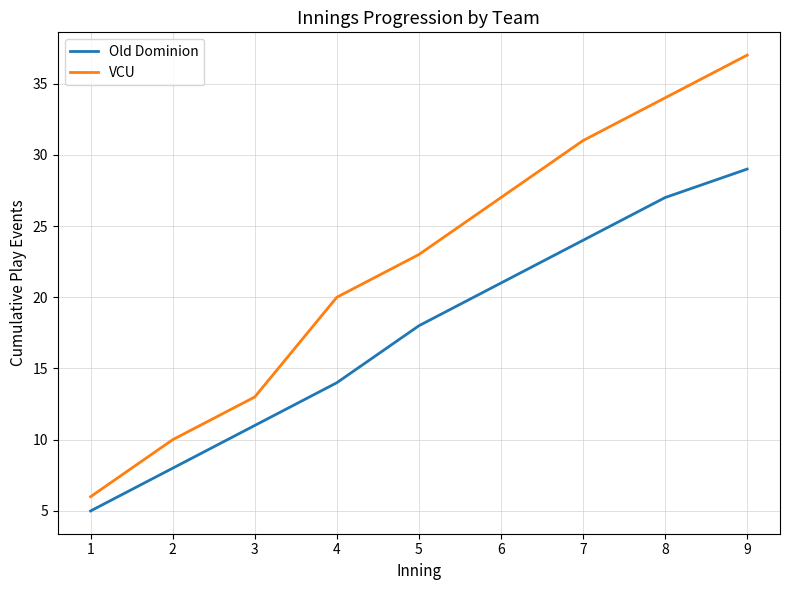

Which series has the largest total across all categories?

VCU